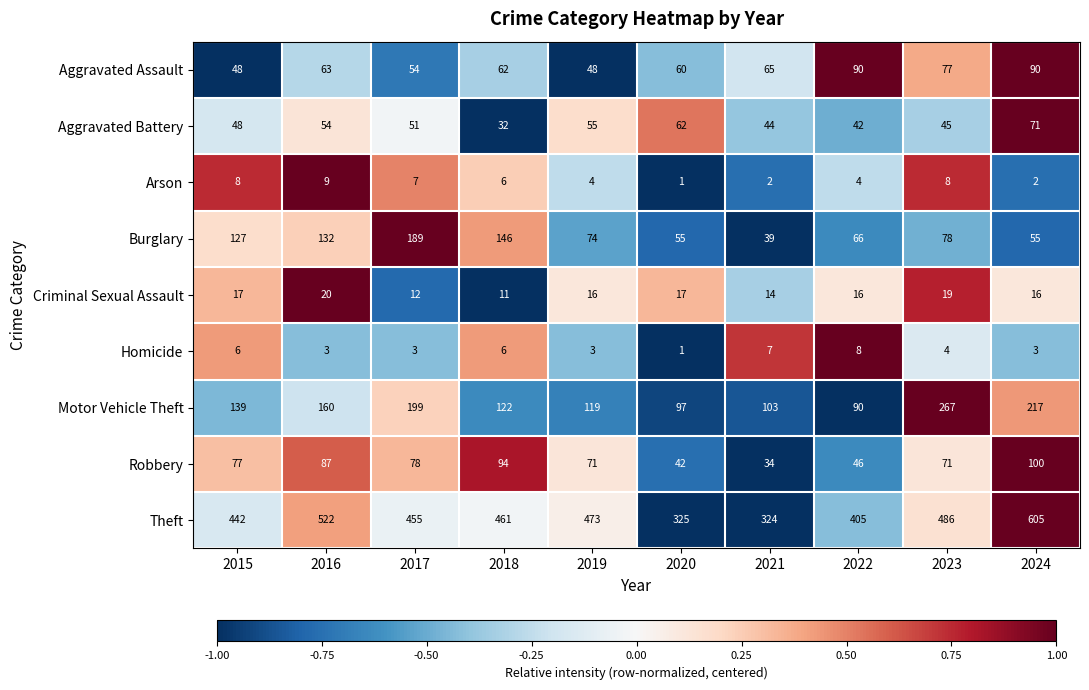

Is it true that Aggravated Battery equals 44 at 2021?

True